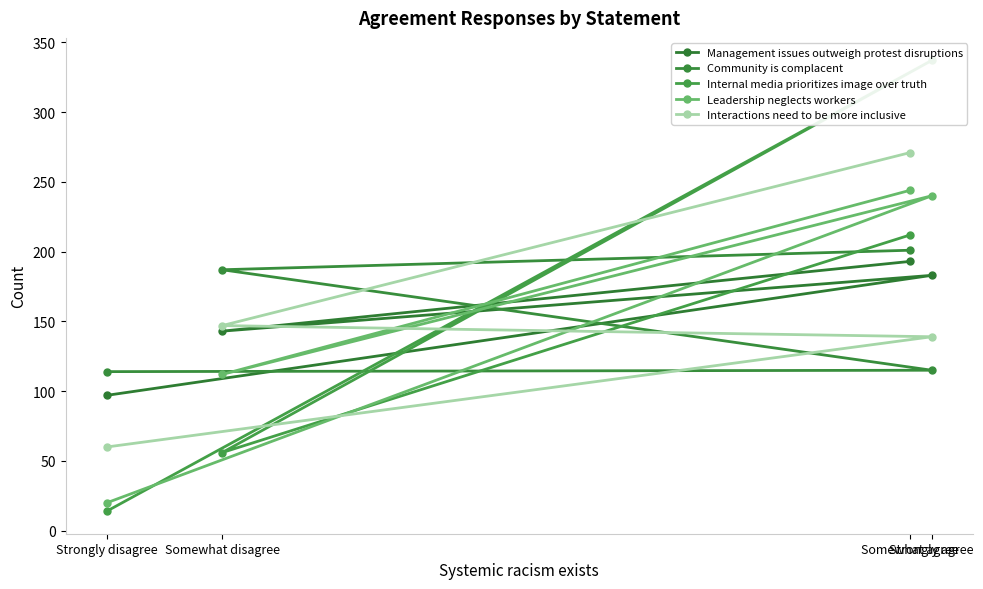

True or false: Community is complacent has more than 2 interior local peaks.

False